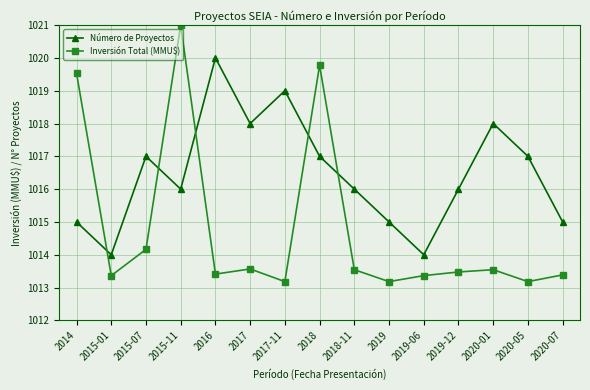

How many interior local valleys does the Inversión Total (MMU$) series have?

5